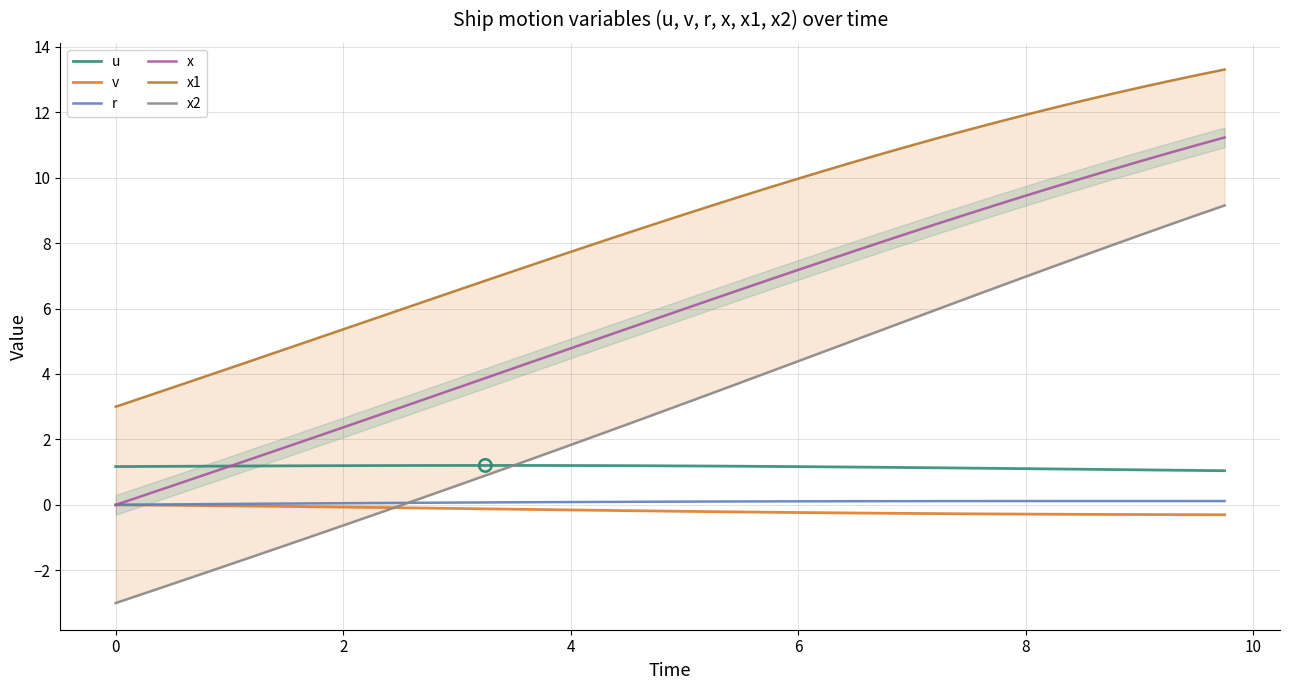

At how many categories does at least one series exceed 3?

39